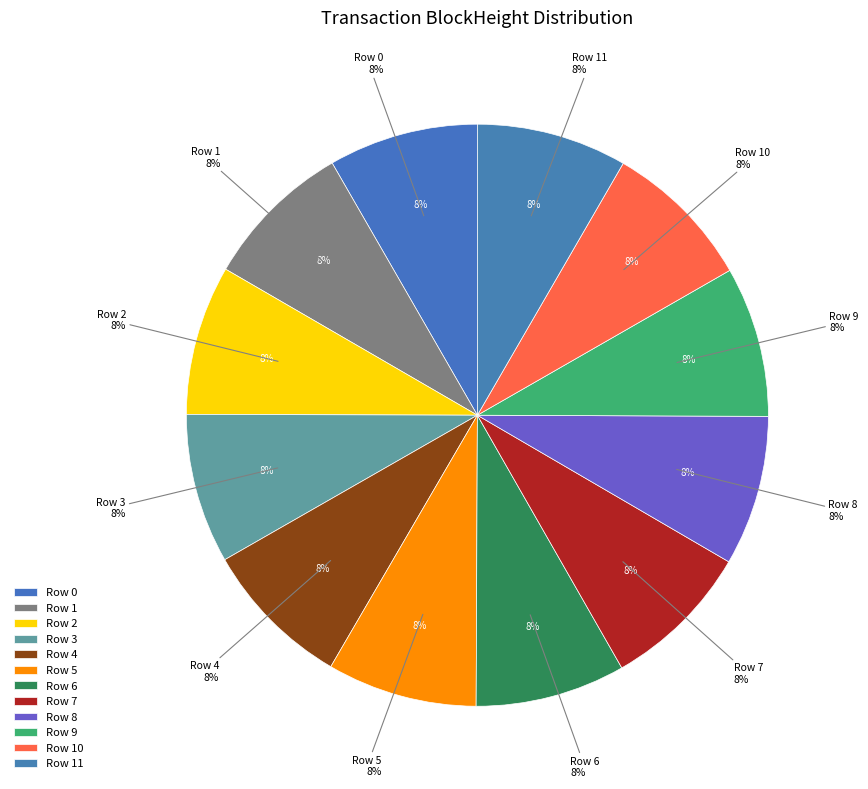

What percentage is NOT represented by 8?

91.7%